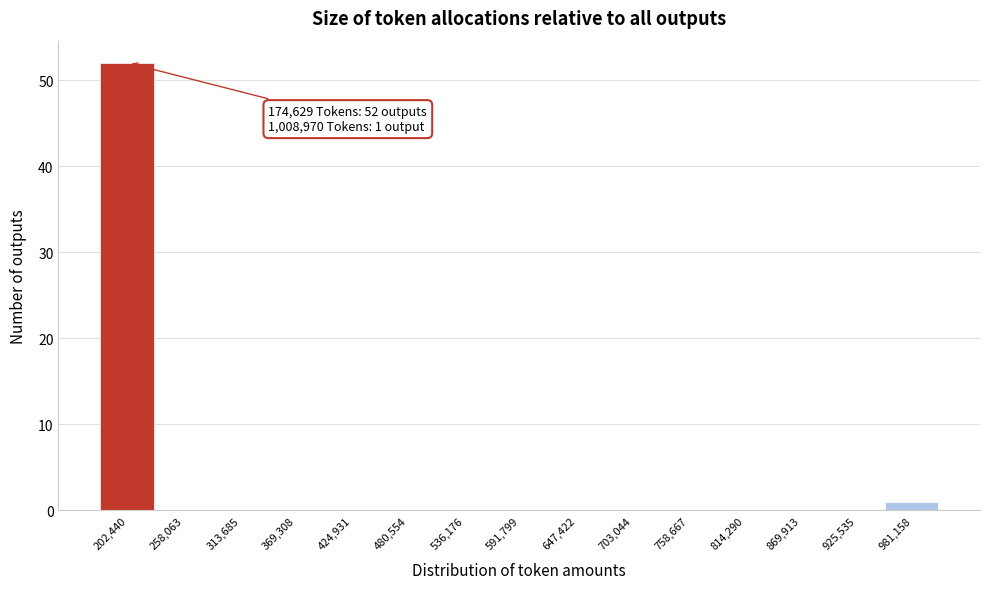

Which range on the x-axis has the tallest bar?

170000 to 230000